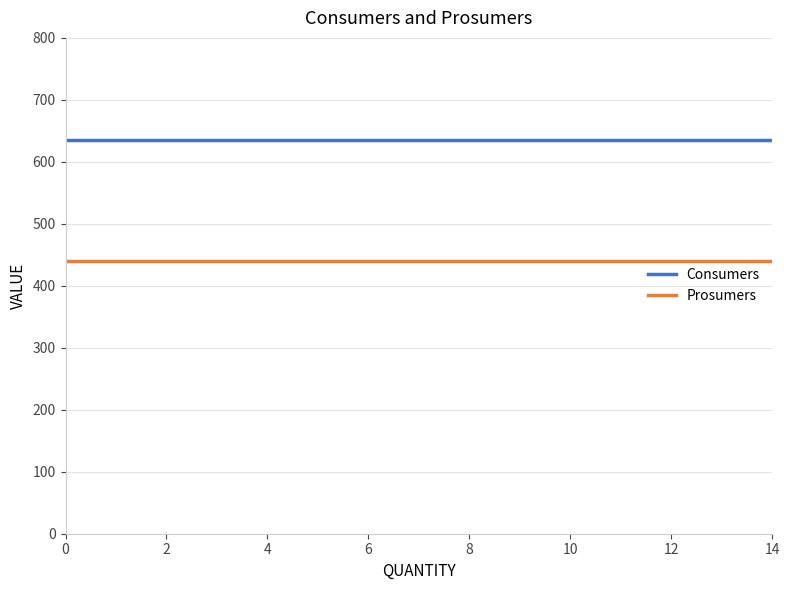

True or false: Consumers and Prosumers cross at least once.

False